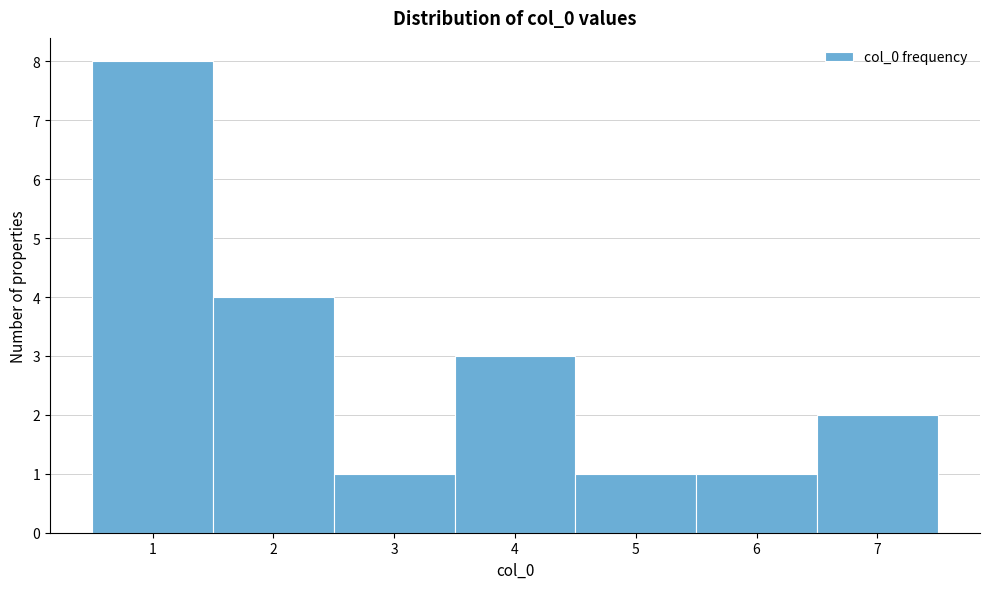

Which range on the x-axis has the tallest bar?

0.5 to 1.5